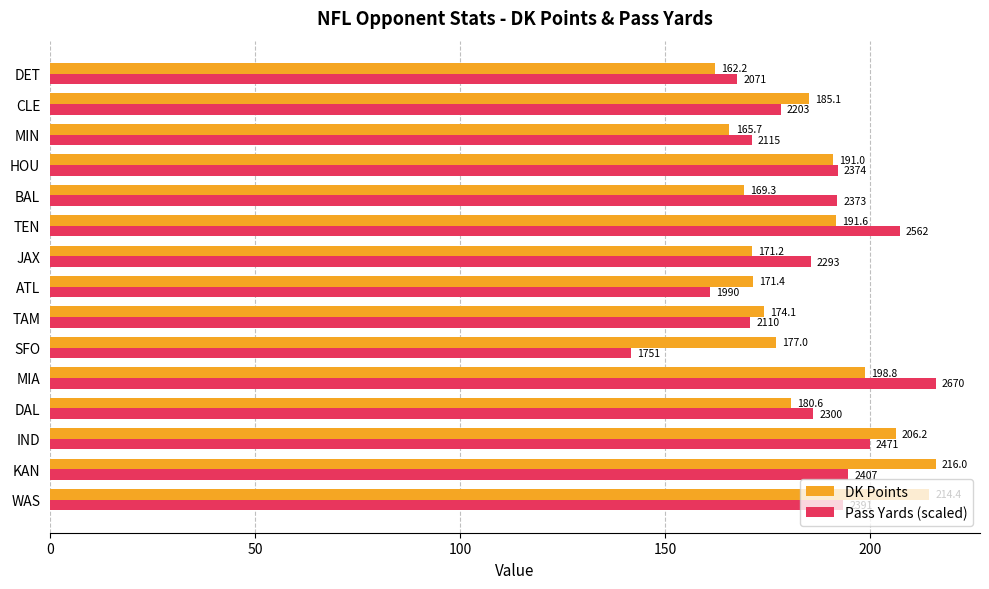

Is it true that DK Points equals 198.8 at MIA?

True